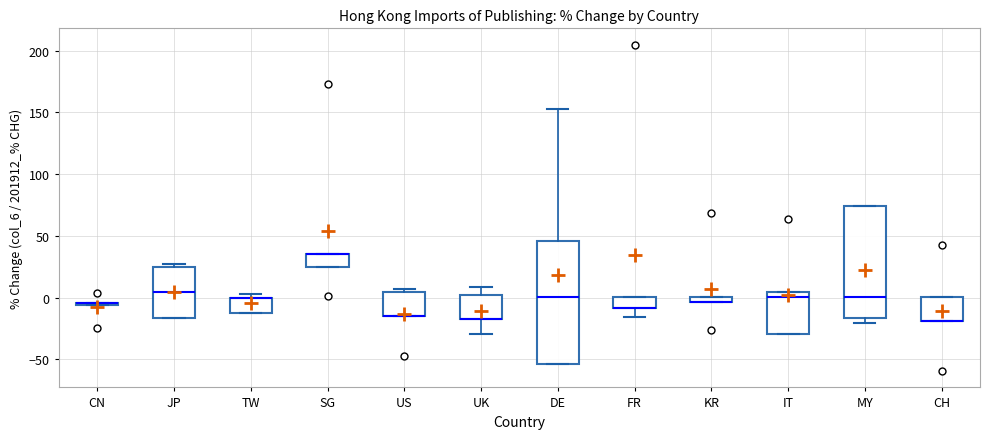

Which box is the tallest, from its lower edge to its upper edge?

DE